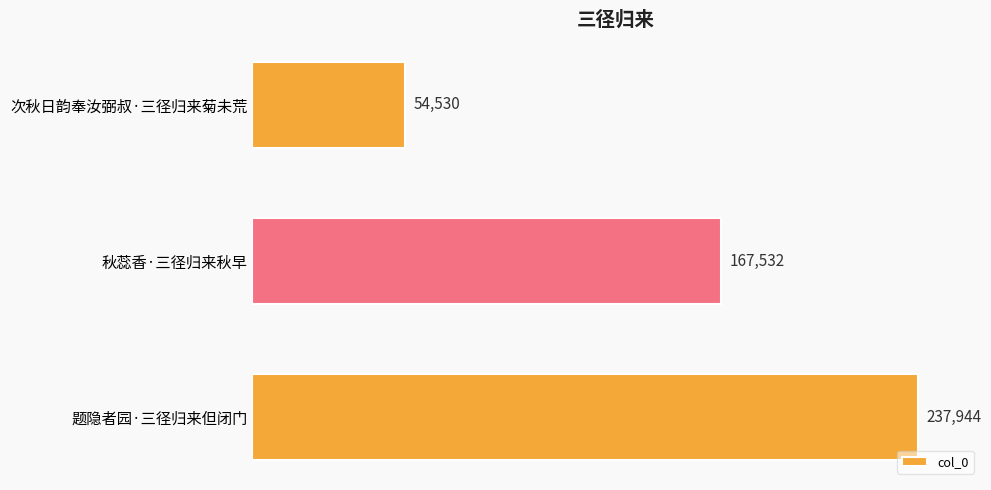

Rank the categories by value from lowest to highest.

次秋日韵奉汝弼叔·三径归来菊未荒, 秋蕊香·三径归来秋早, 题隐者园·三径归来但闭门